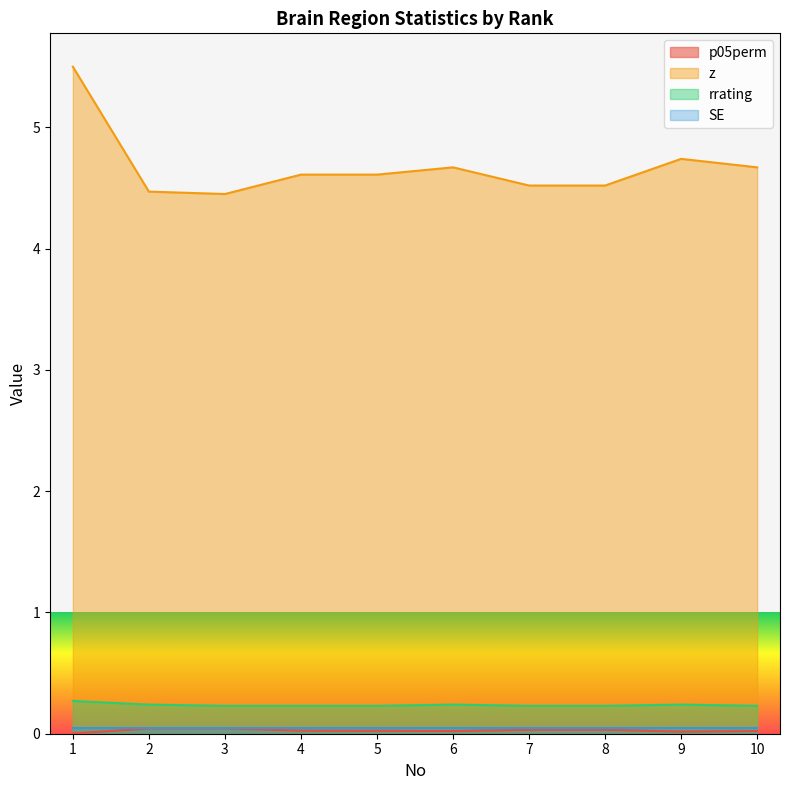

True or false: rrating has more than 1 points higher than both neighbors.

True